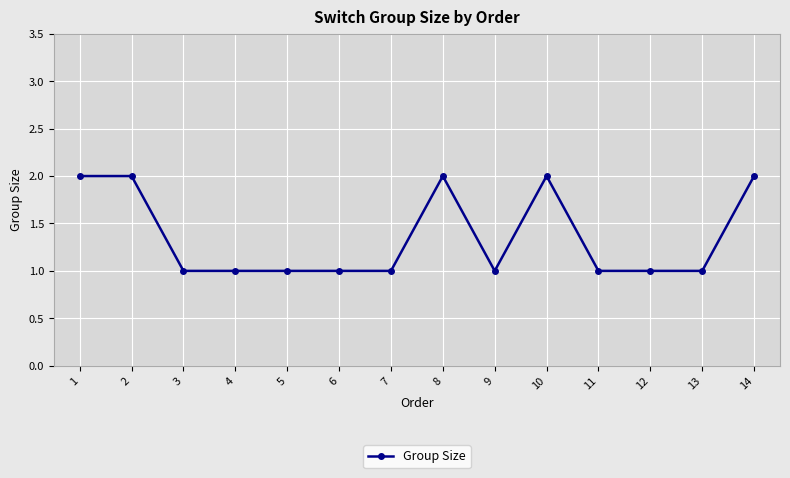

Reading left to right, what are all the values shown in this chart?

2	2	1	1	1	1	1	2	1	2	1	1	1	2